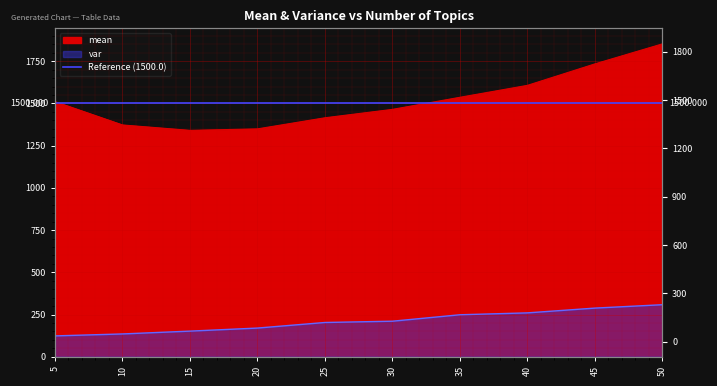

Reading left to right, list all the values displayed in this chart.

mean: 5=1510.4	10=1372.4	15=1340.4	20=1349.2	25=1415.0	30=1464.7	35=1536.3	40=1606.9	45=1734.1	50=1852.6
var: 5=123.3	10=134.9	15=151.6	20=169.7	25=202.7	30=210.3	35=248.5	40=259.6	45=287.9	50=308.0